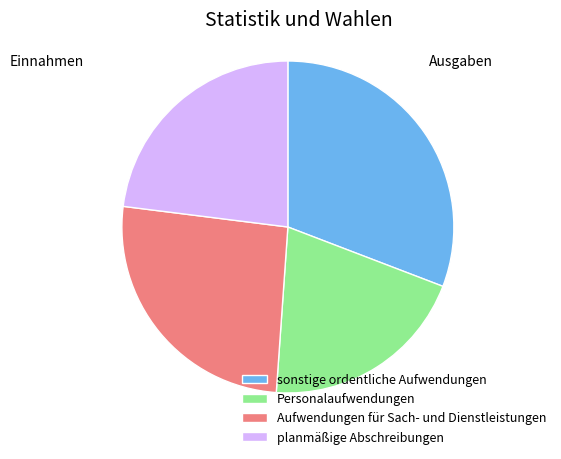

Count the number of slices in the pie.

4